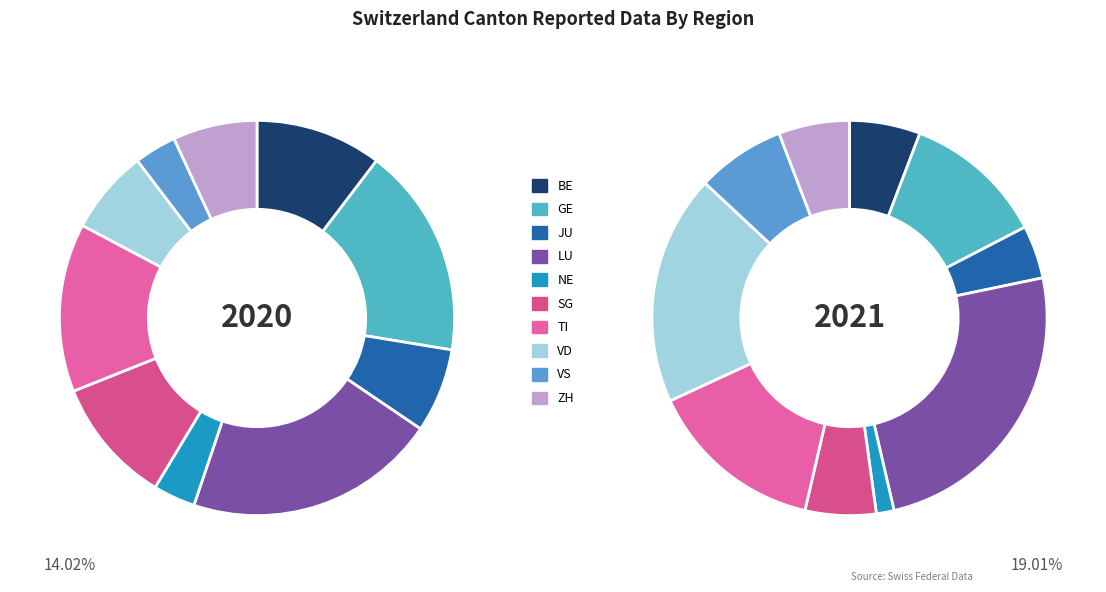

Does any single category account for the majority?

No